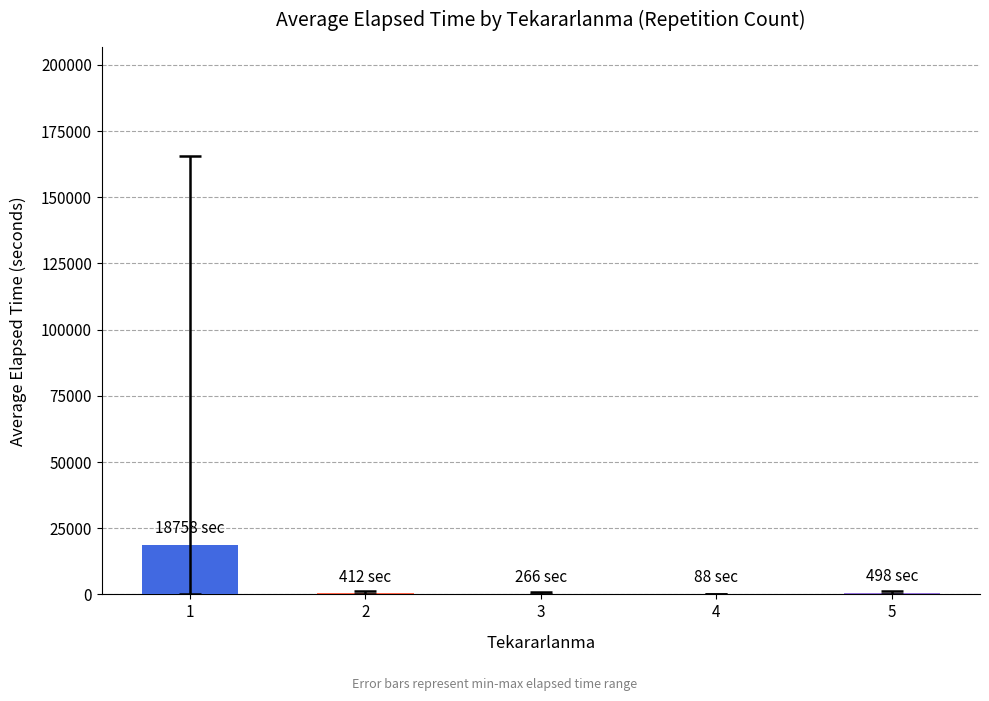

What is the maximum value shown in the chart?

18757.8